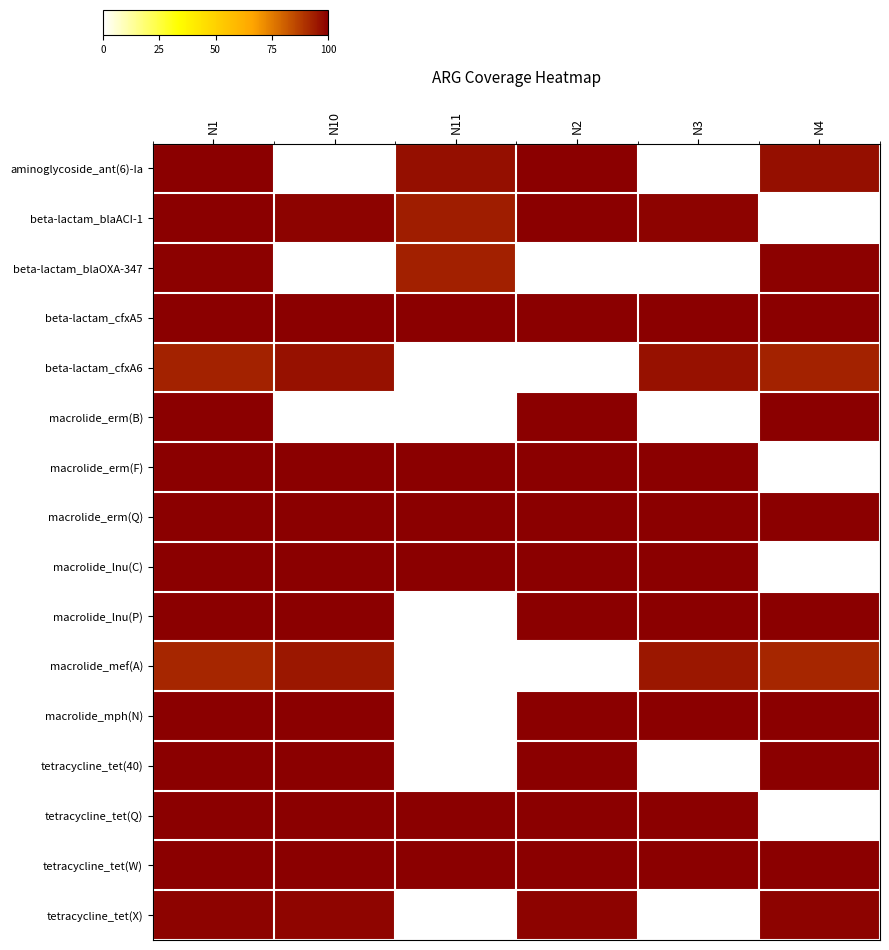

At which category is the sum across all series the highest?

N1